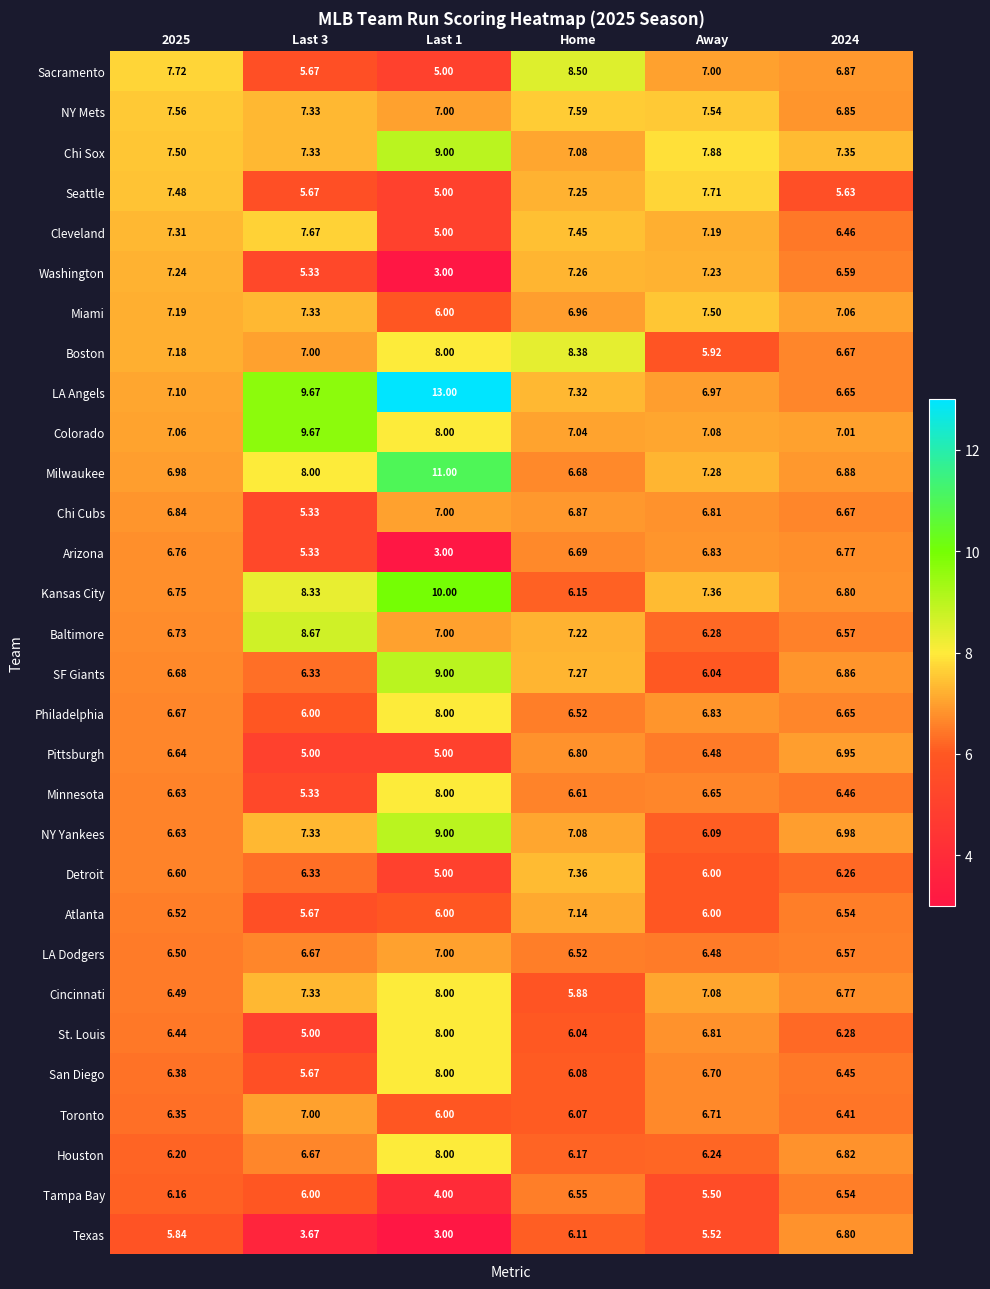

Where is Cincinnati nearest to the value 6?

Home